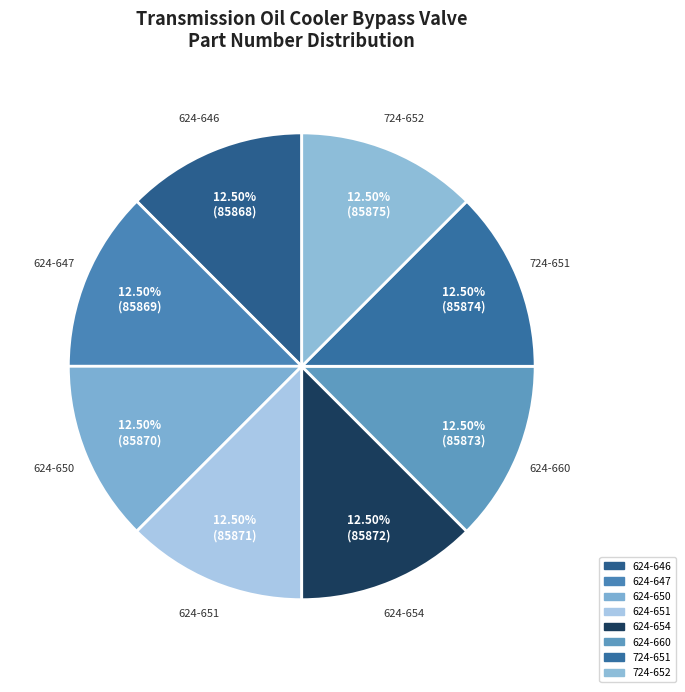

Is there any slice that represents more than half of the pie?

No